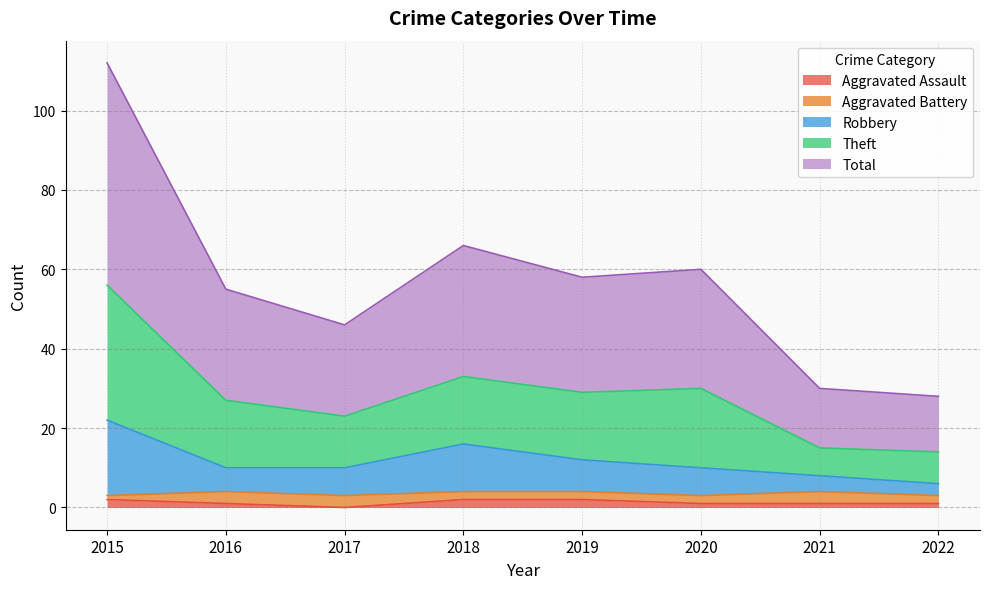

Where is the first local minimum for Aggravated Assault?

2017